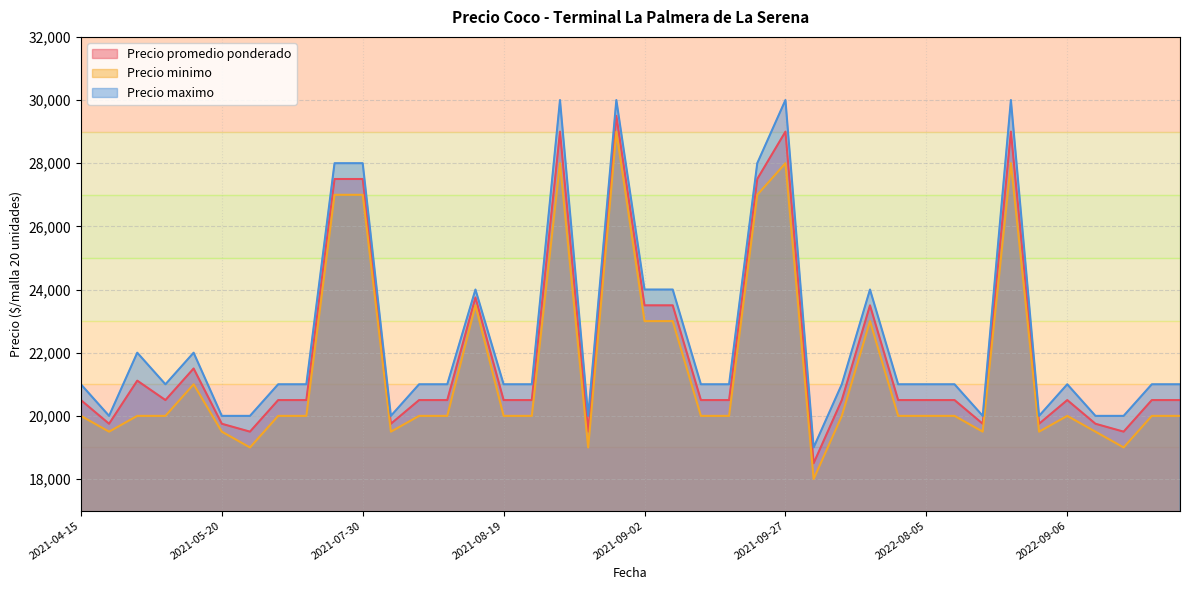

What is the spread (max minus min) of values at 2022-08-11?

2000